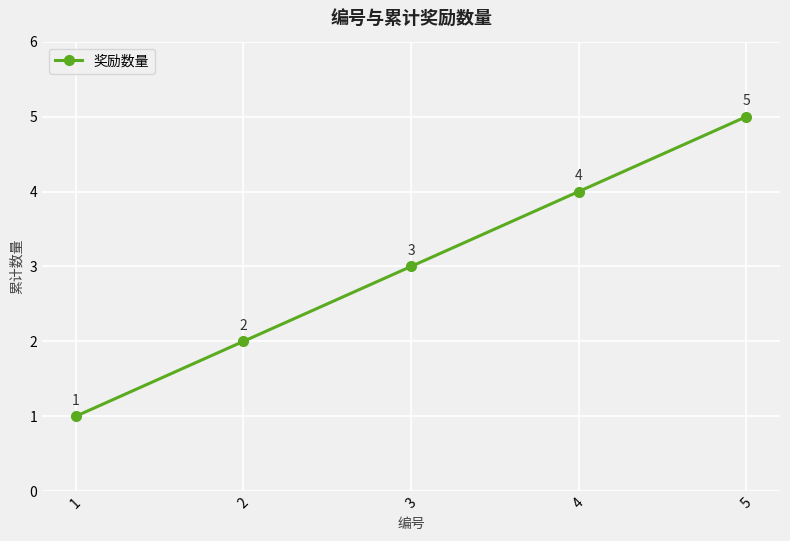

Is it true that the value at 2 is 3?

False